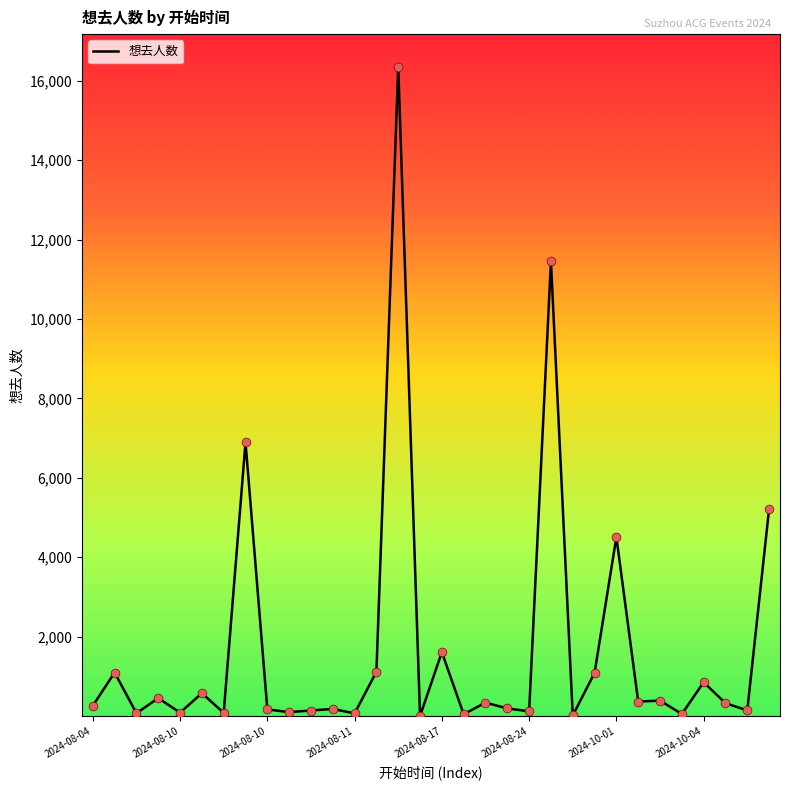

What is the greatest value displayed?

16353